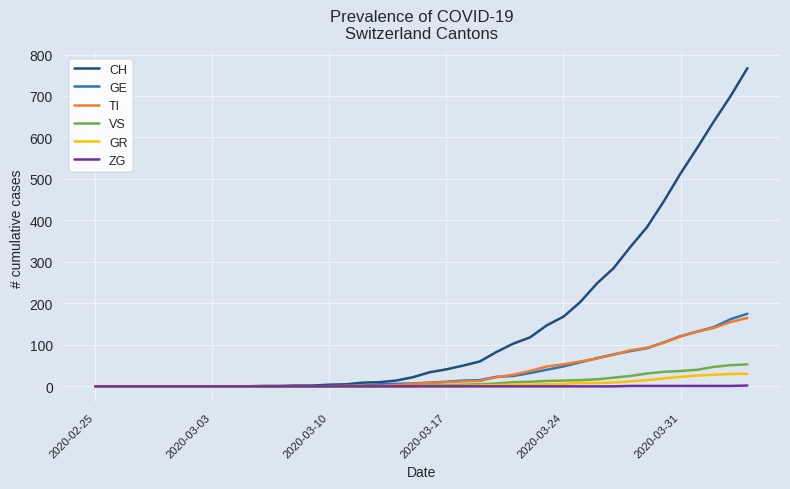

What is the average value of the VS series?

11